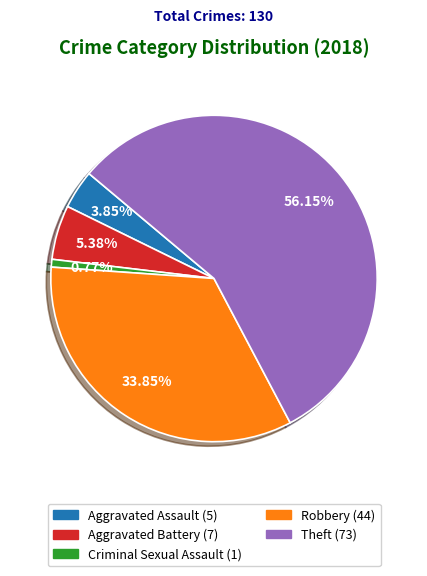

Approximately how many times larger is the value at Aggravated Battery compared to Robbery?

0.2